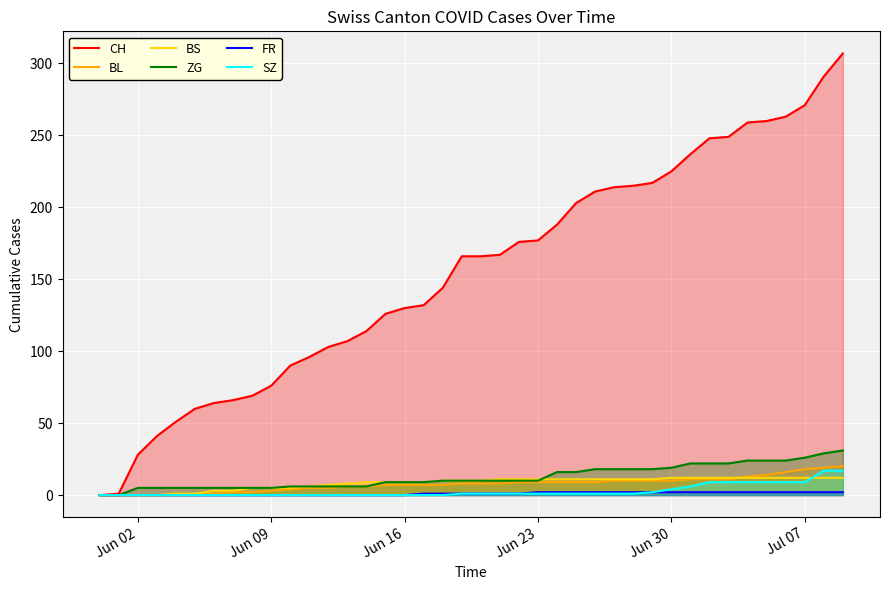

What is the highest value of the ZG series?

31